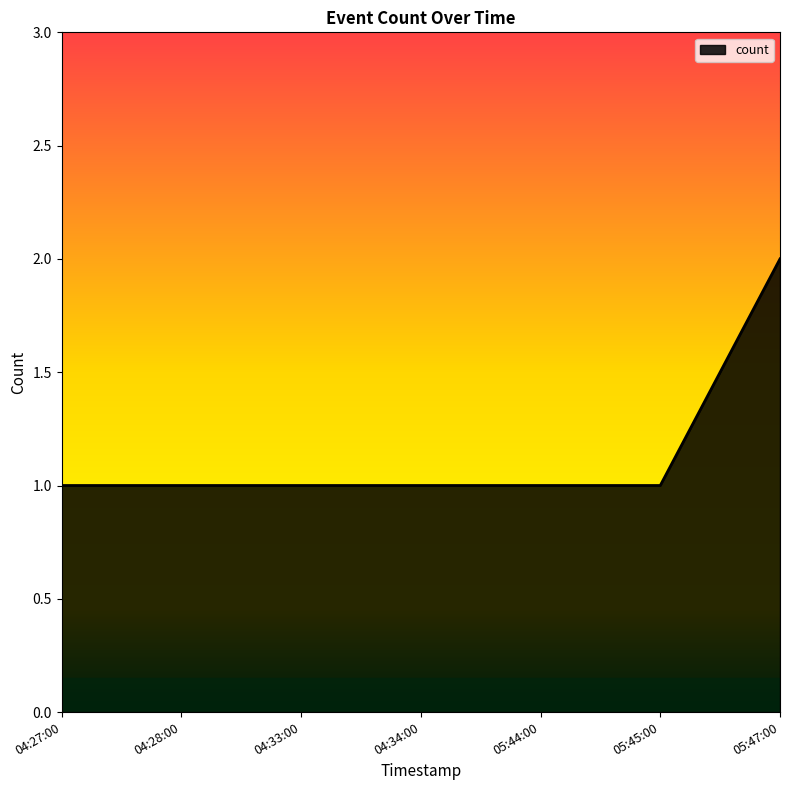

At which category does the chart reach its peak across all series?

05:47:00